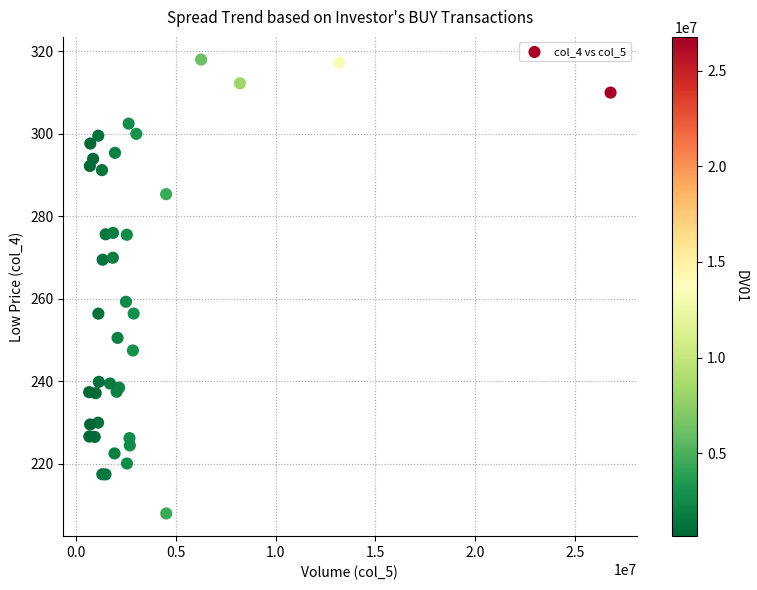

What Y value in the scatter plot is closest to 263?

259.3